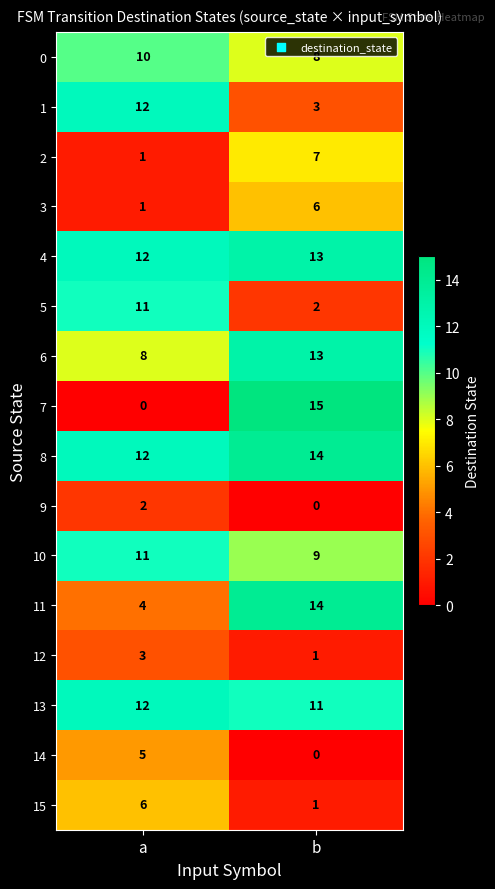

Is it true that 7 equals 0 at a?

True